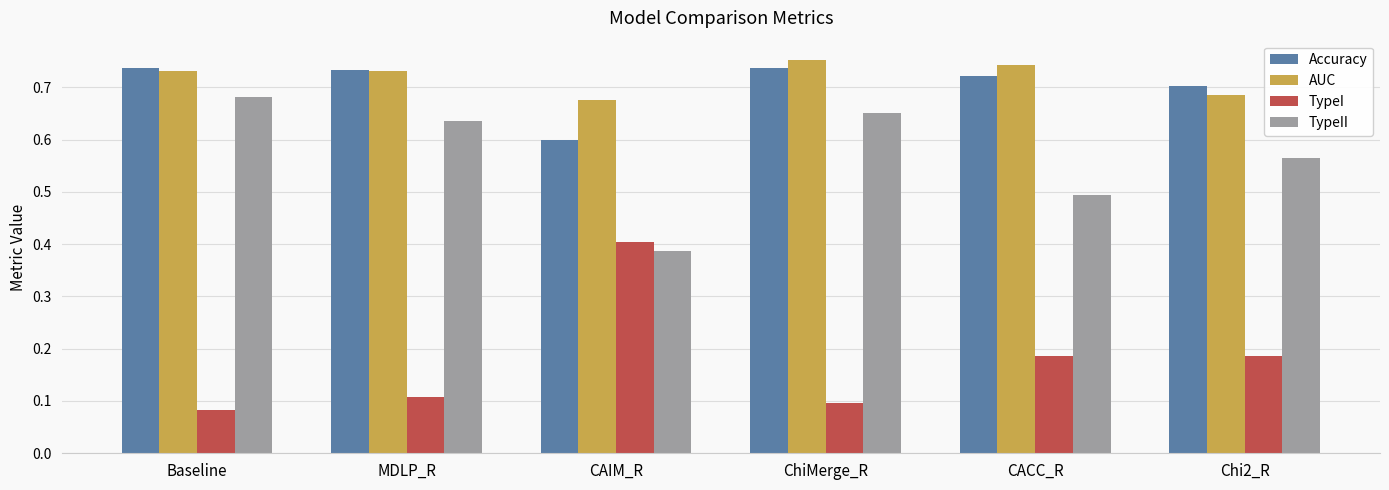

Which series has the largest total across all categories?

AUC